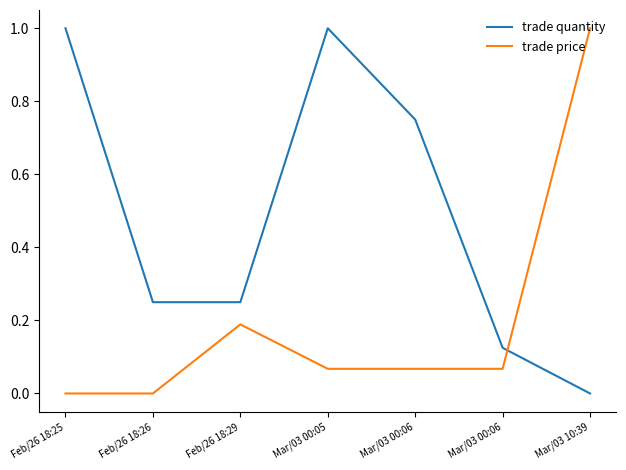

What are all the series names shown in the legend?

trade quantity, trade price